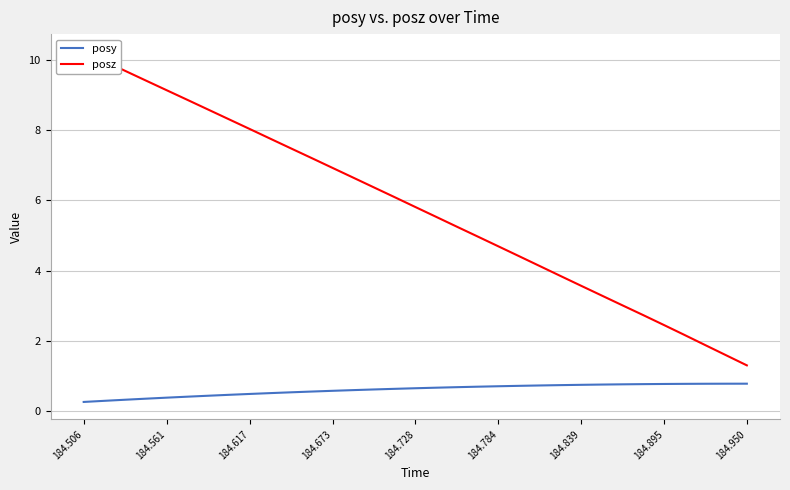

What is the highest value of the posy series?

0.8